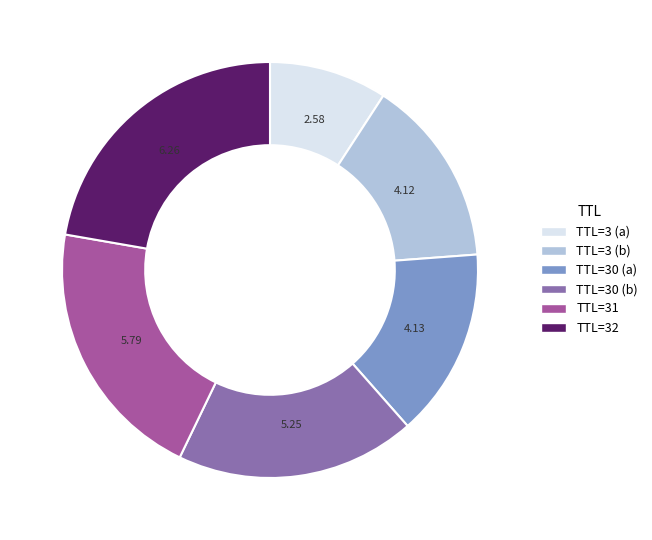

Approximately how many times larger is the value at TTL=30 (a) compared to TTL=3 (b)?

1.0